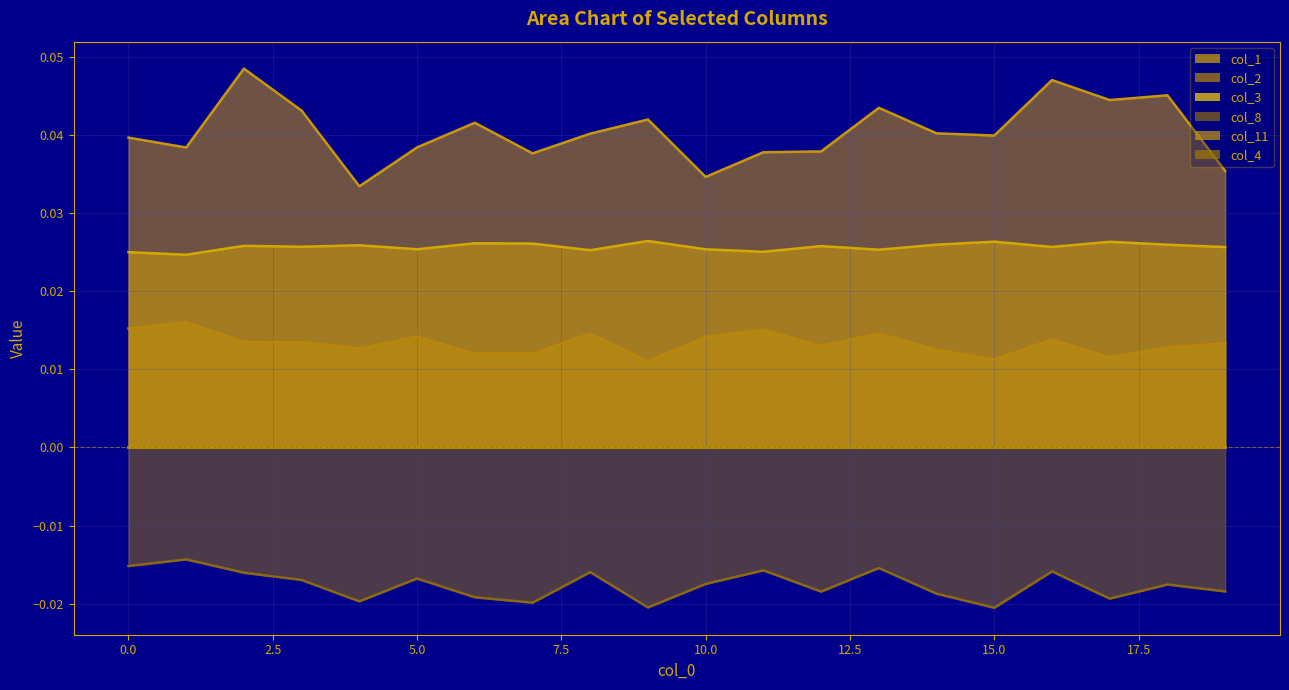

Where is the first local maximum for col_1?

2